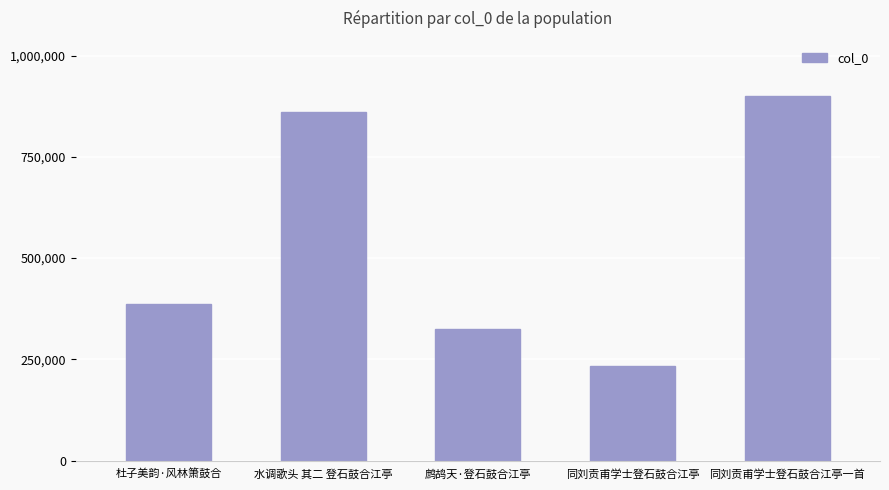

Count the number of categories in the chart.

5